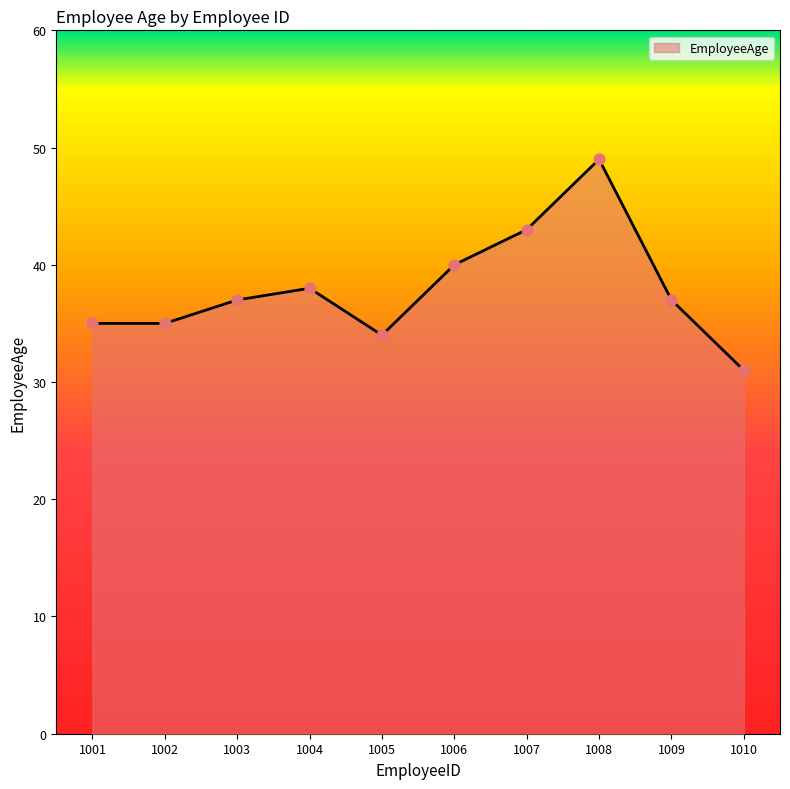

What is the change in value from 1002 to 1005?

-1